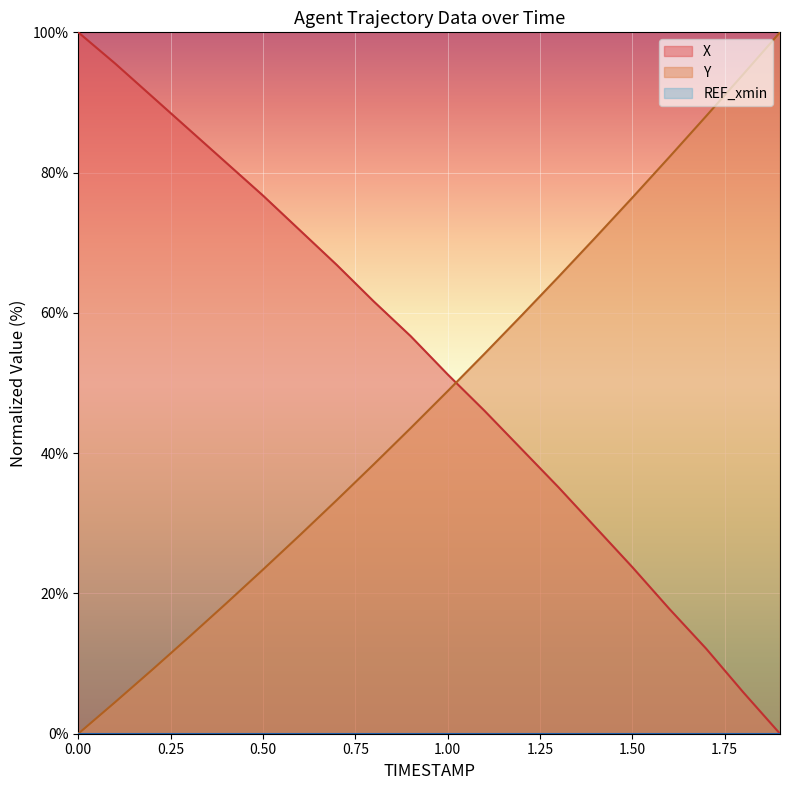

How many data points in X are less than 56?

10